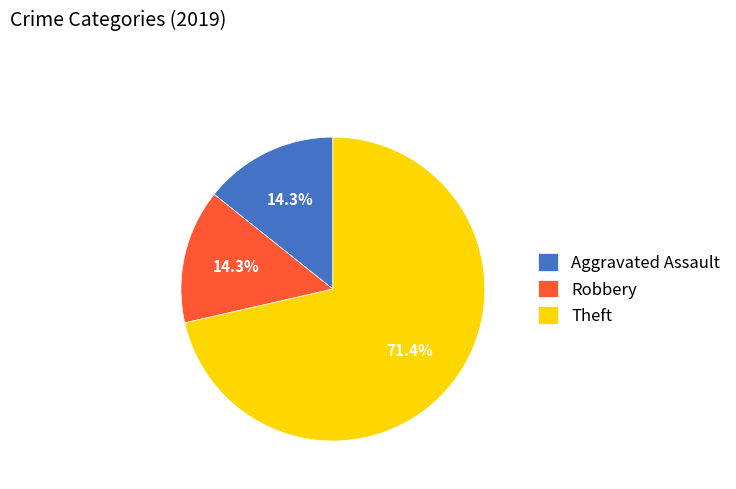

Does any single category account for the majority?

Yes